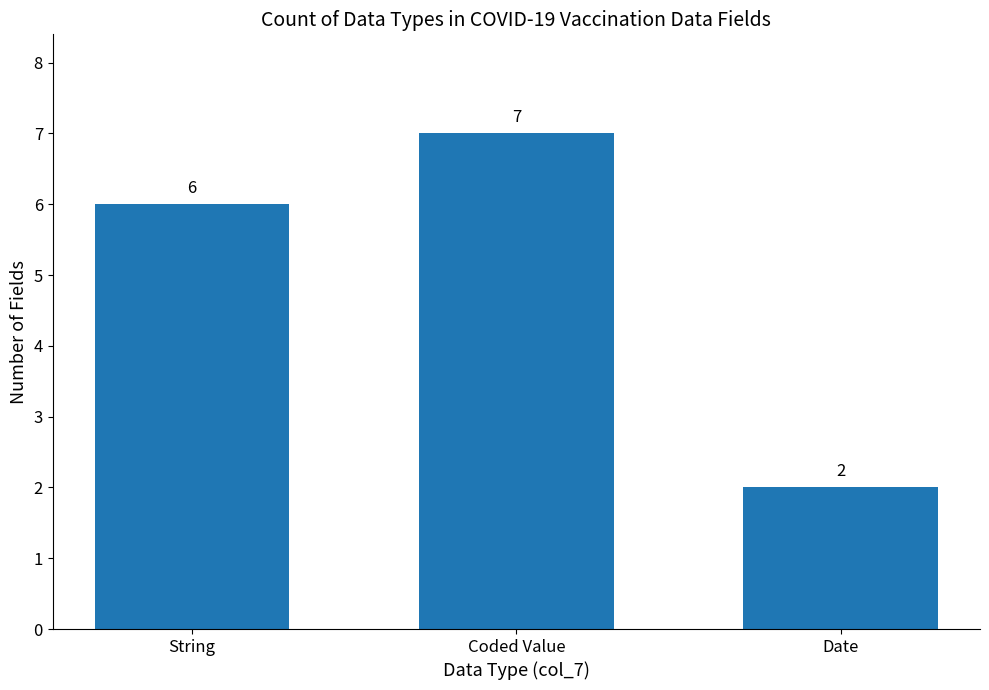

What is the sum of the values at Coded Value and Date?

9